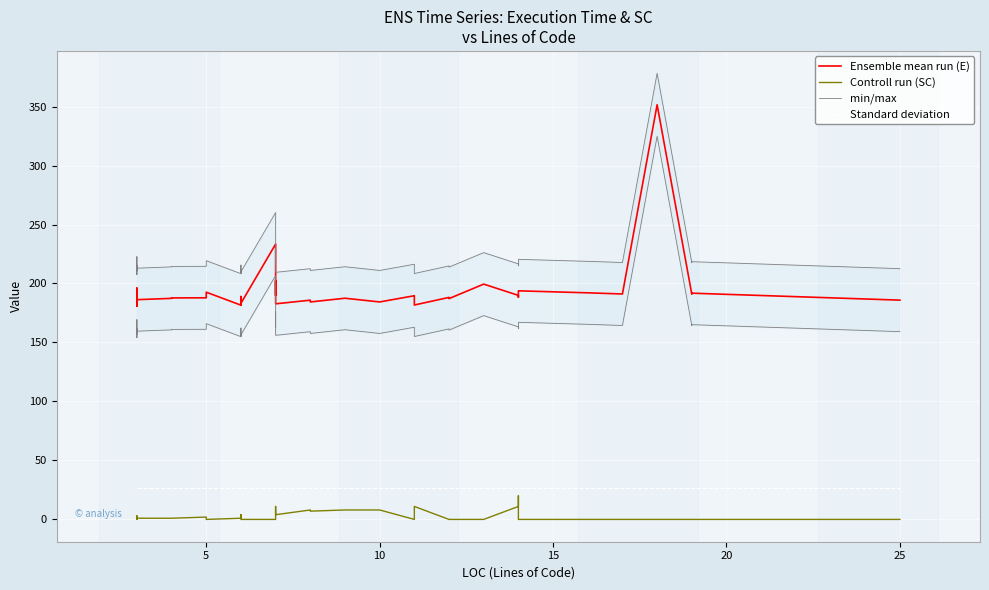

Is the value of Ensemble mean run (E) at 9 greater than the value of Controll run (SC) at 26?

Yes